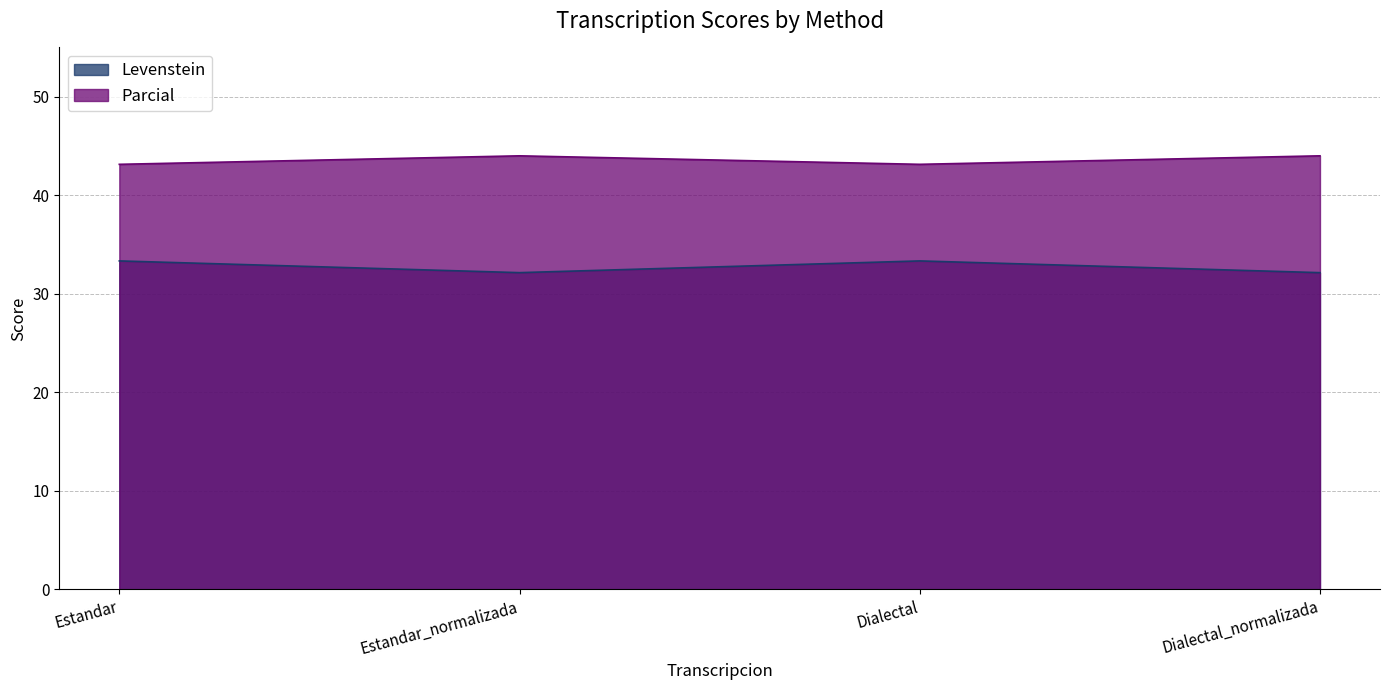

List the series in order of their peak value, highest first.

Parcial, Levenstein